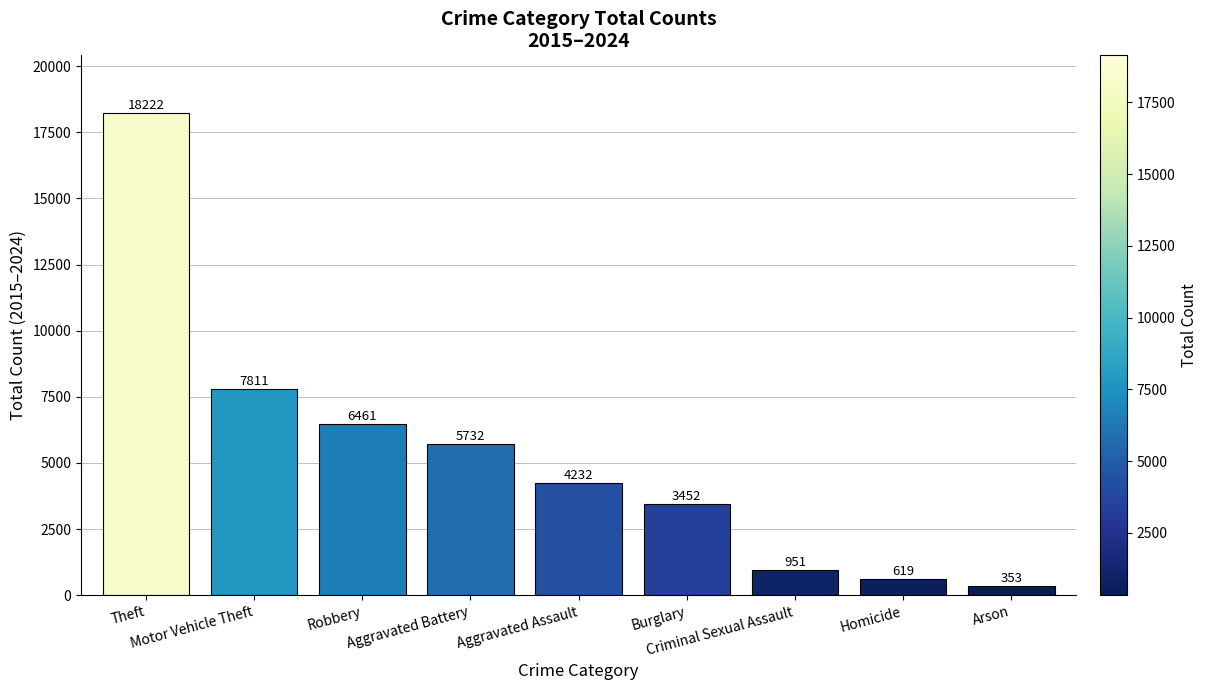

Reading left to right, list all the values displayed in this chart.

18222	7811	6461	5732	4232	3452	951	619	353